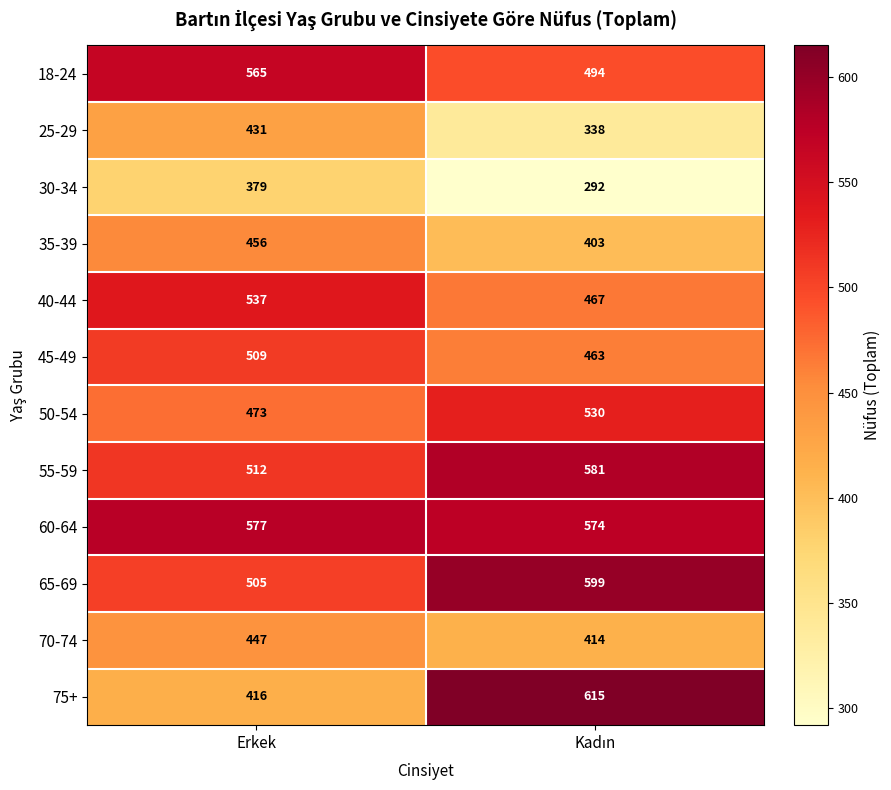

List the series in order of their peak value, highest first.

75+, 65-69, 55-59, 60-64, 18-24, 40-44, 50-54, 45-49, 35-39, 70-74, 25-29, 30-34